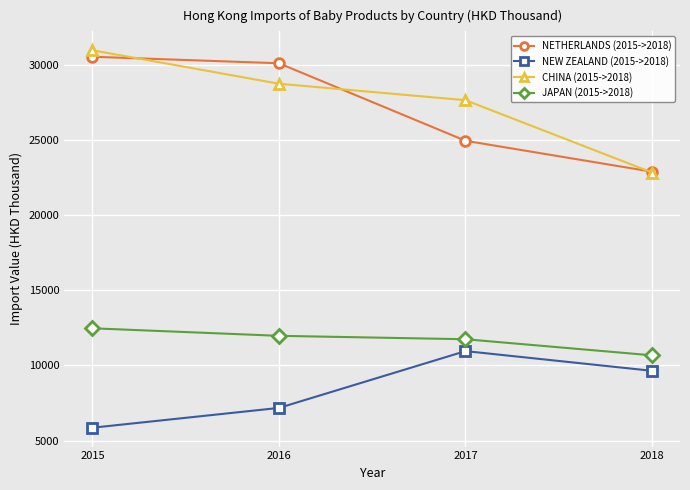

What is the spread (max minus min) of values at 2018?

13246.5